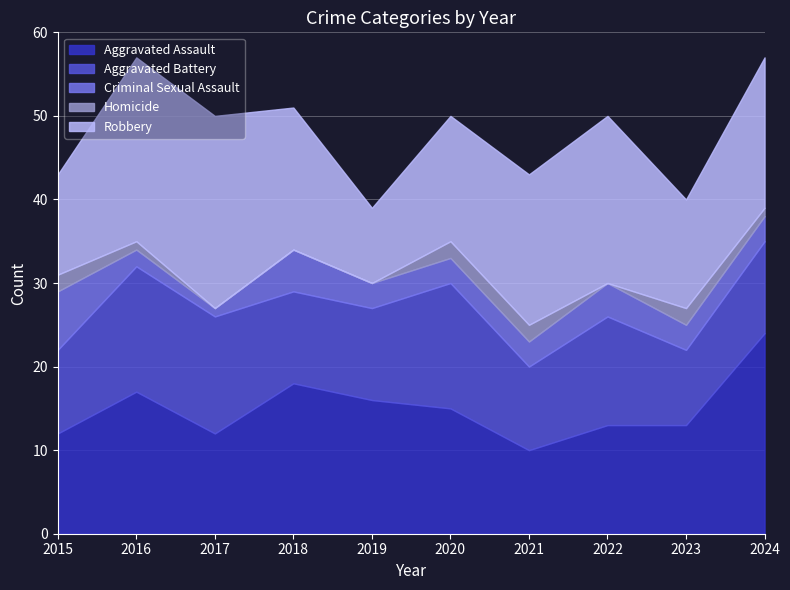

Read the Aggravated Assault value at 2017, to the nearest 5.

10